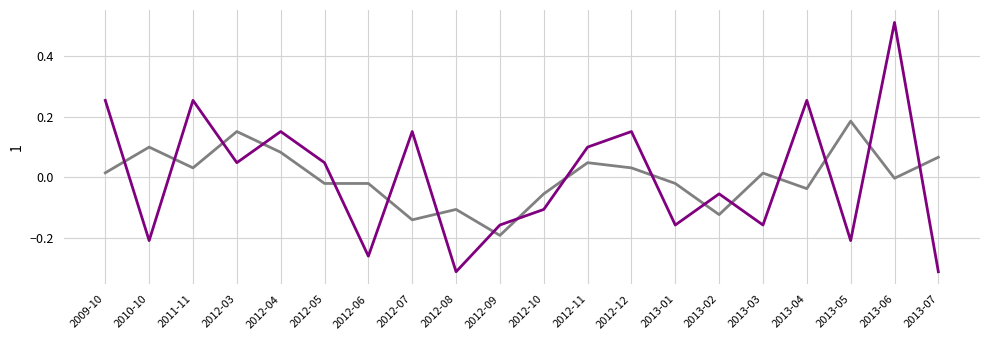

At which category does the chart reach its peak across all series?

2013-06